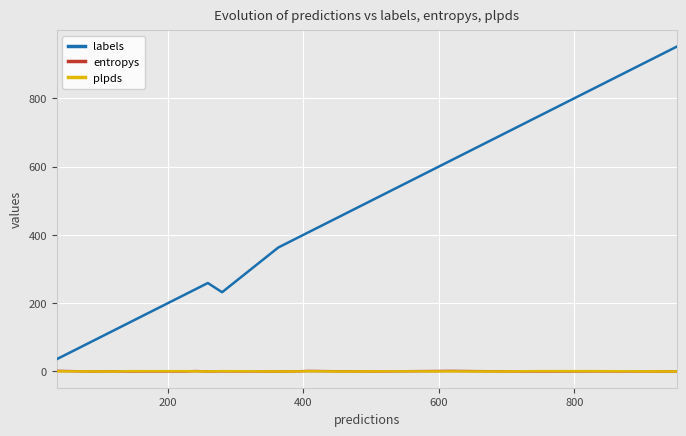

Which series has the largest range (max minus min)?

labels